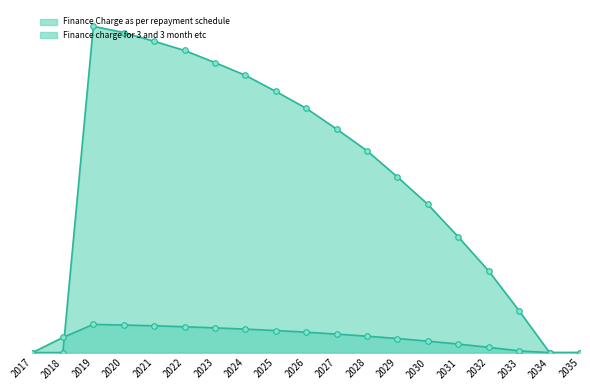

What is the difference between the maximum and minimum values in the Finance Charge as per repayment schedule series?

72478.2